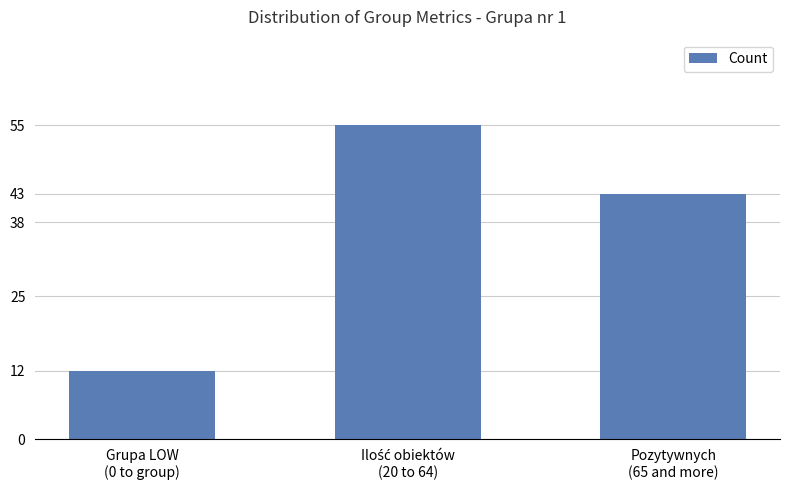

What is the value of the 1st bar from the left?

12